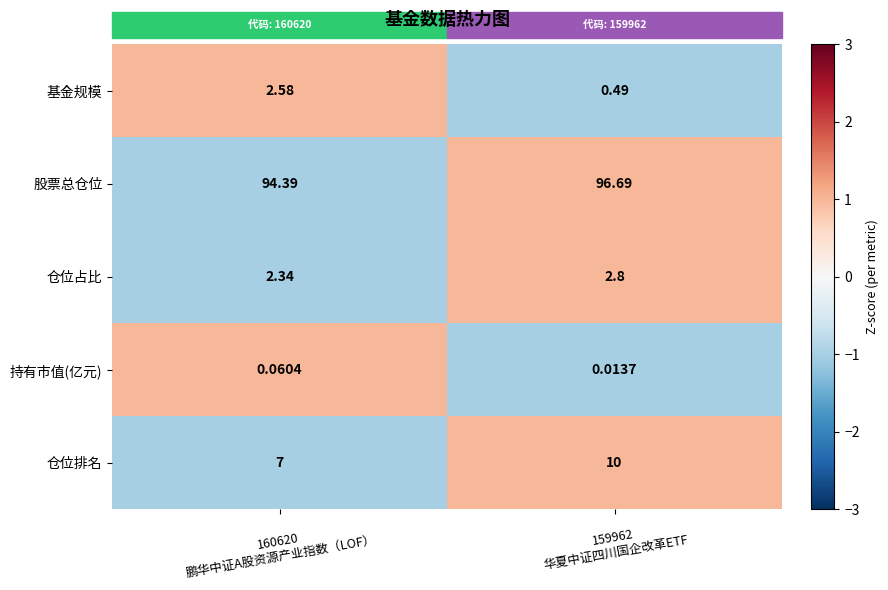

Which series has the widest spread of values?

仓位排名